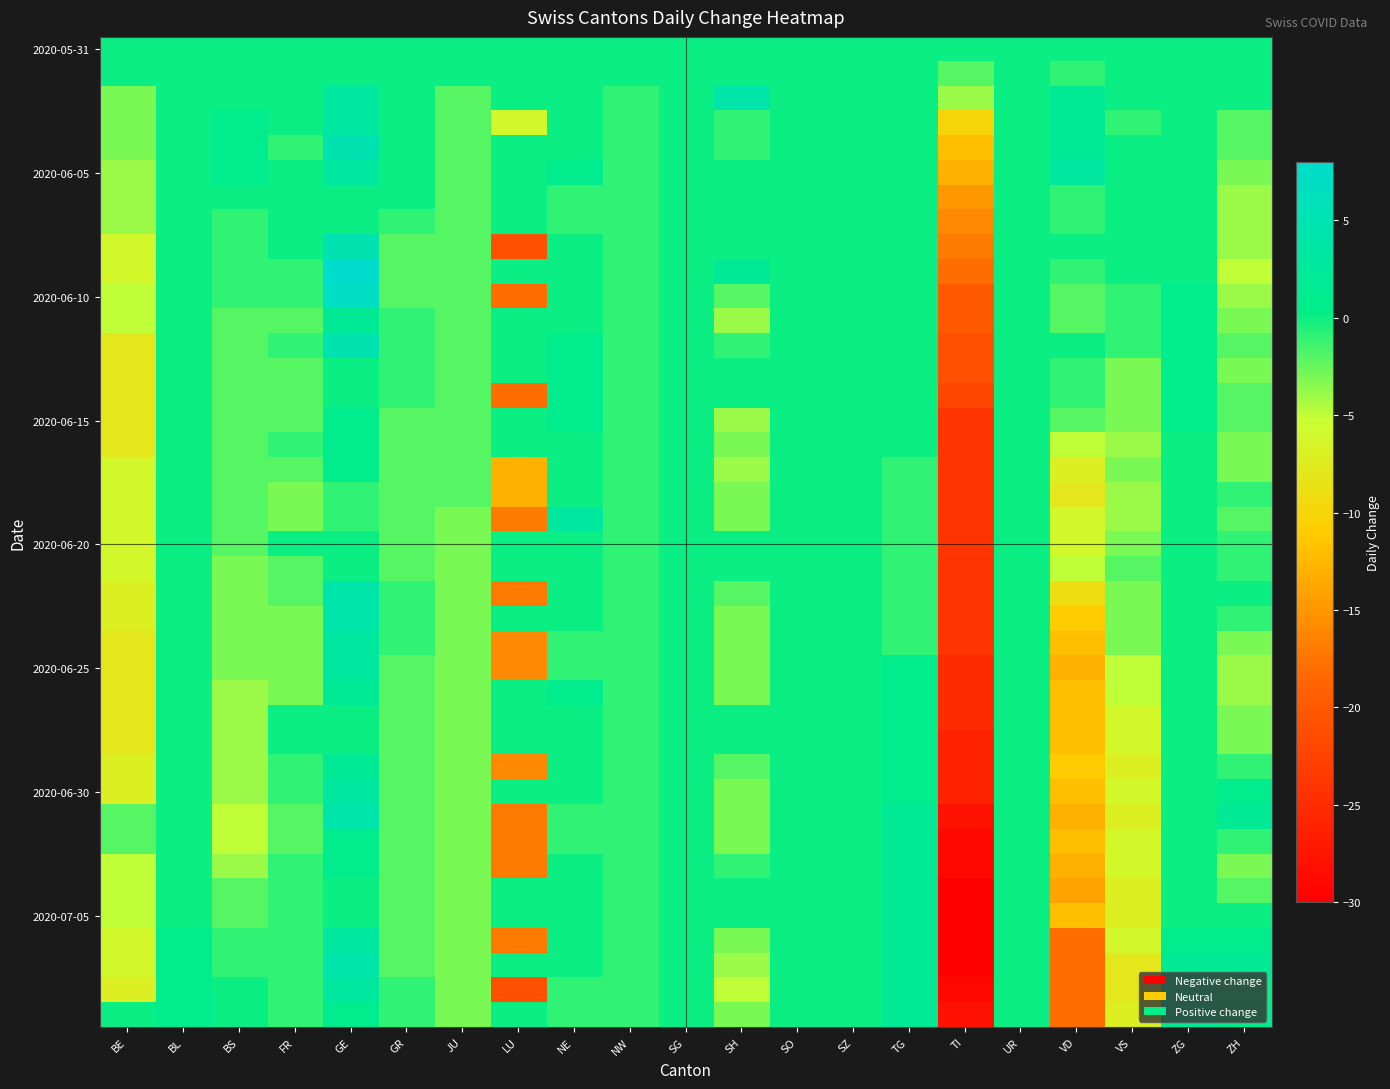

What is the total value across all series at FR?

-50